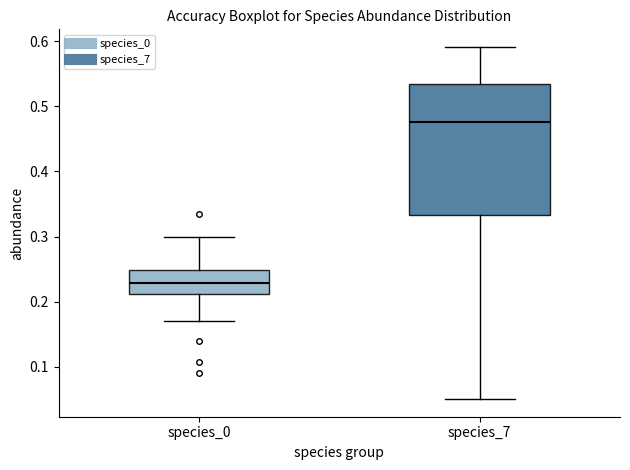

Which box has the highest median line?

species_7